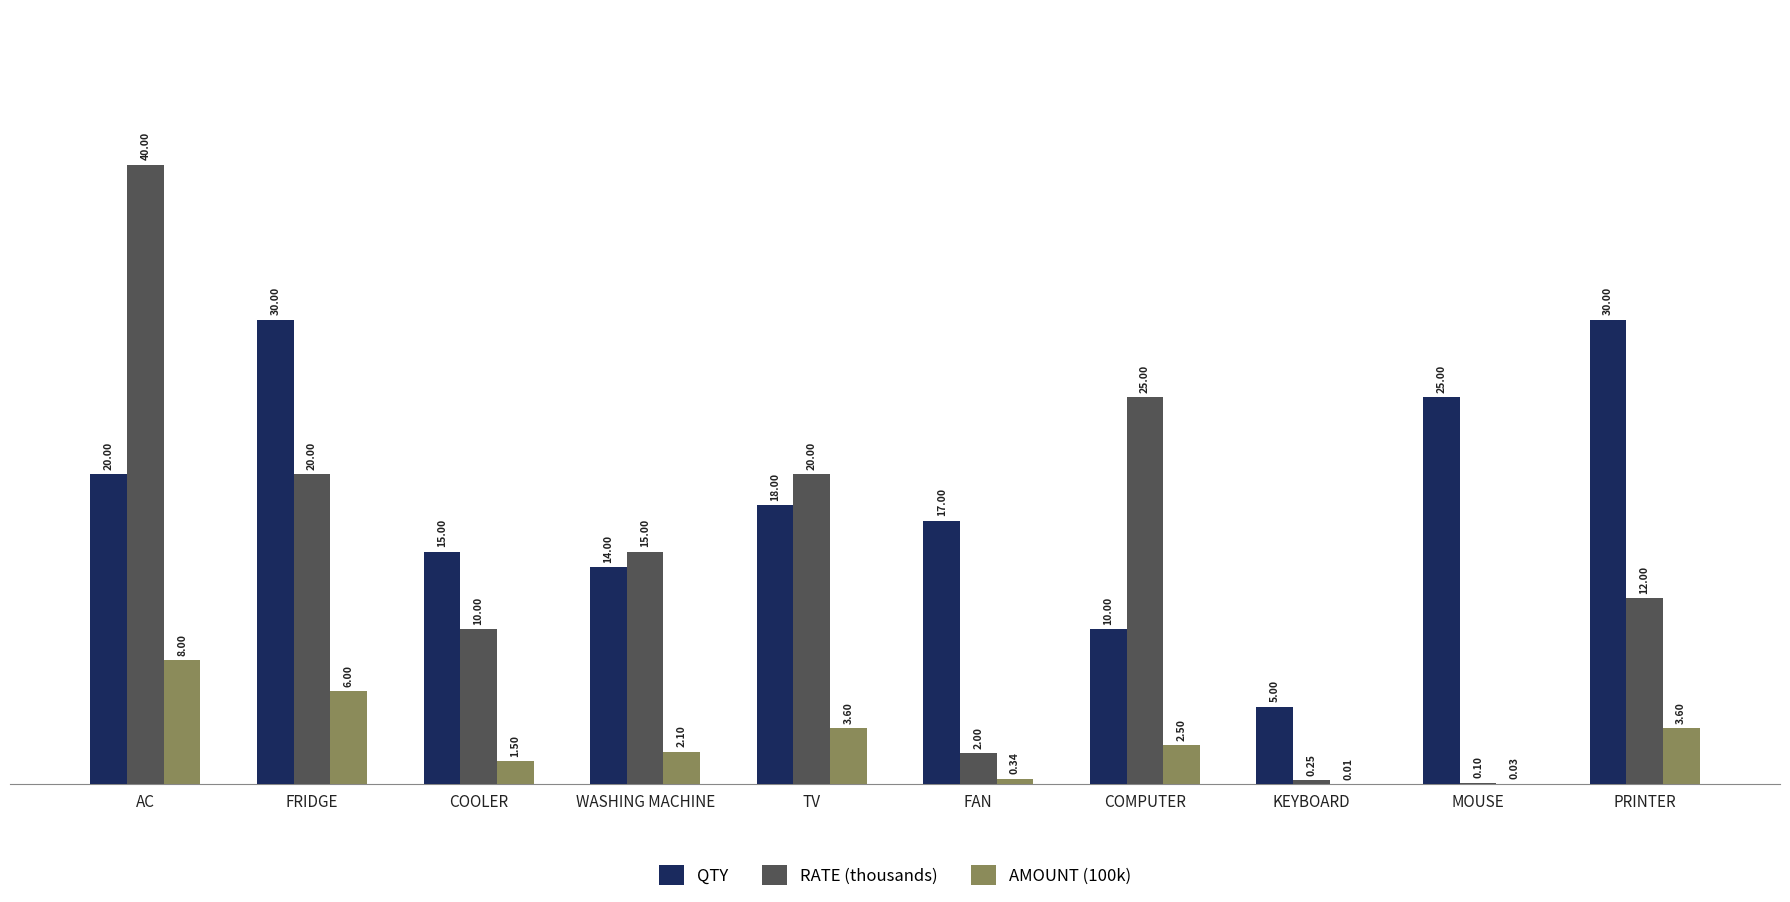

What is the total value across all series at FRIDGE?

56.0